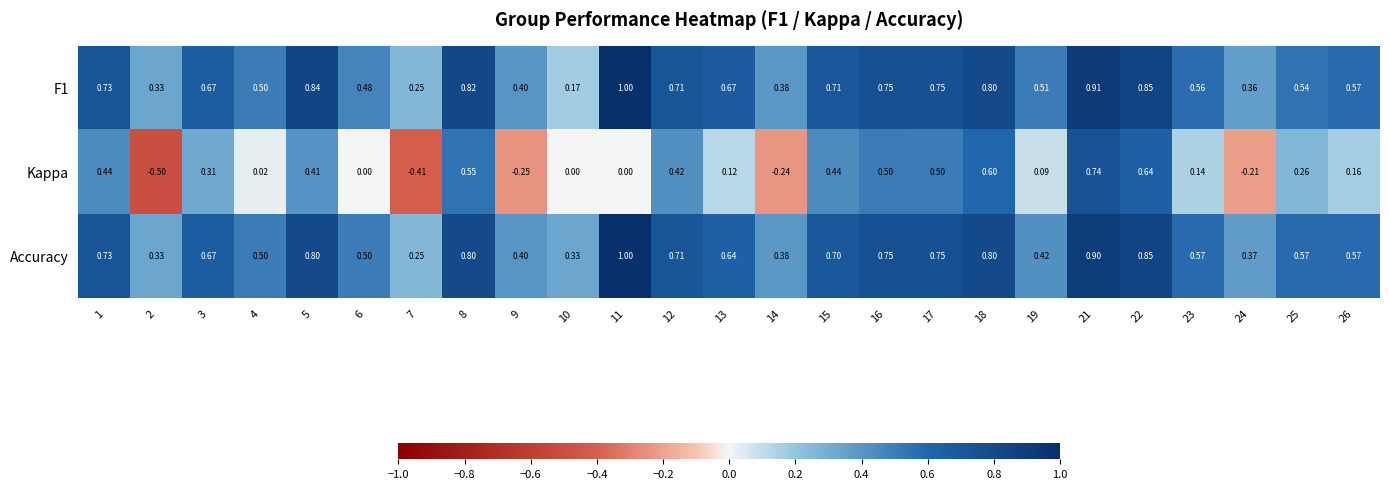

What is the maximum value shown in the chart?

1.0